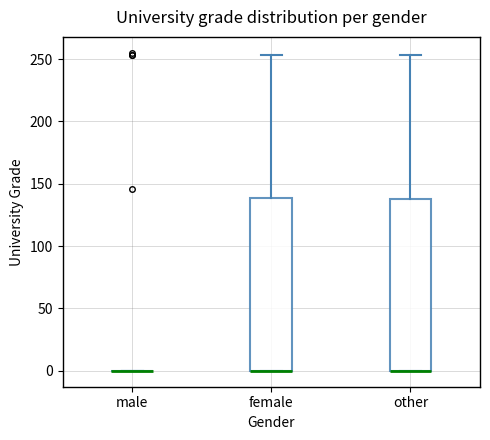

Where does the upper whisker of the box for other end on the y-axis? The values are not printed on the chart, so give them approximately, as read against the axis.

255